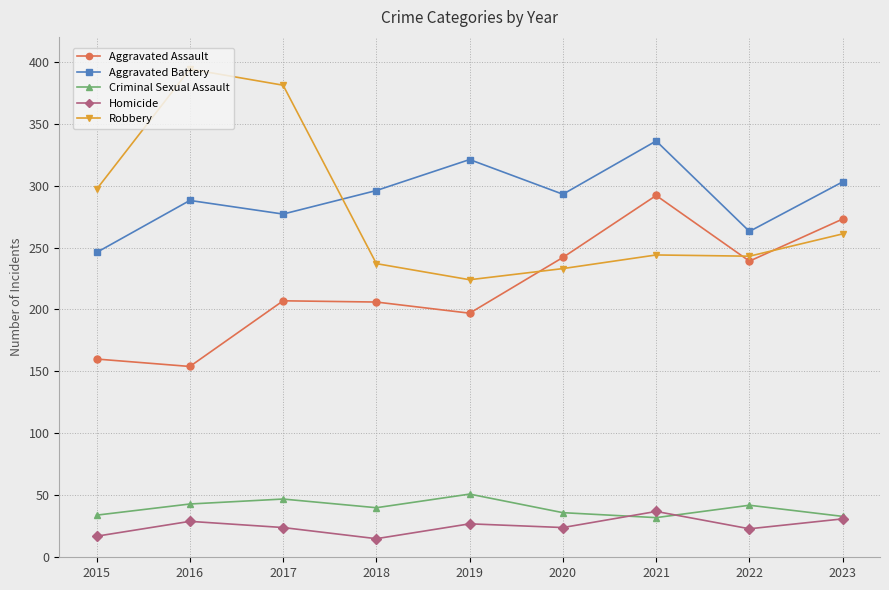

The Robbery series shows 54 at 2021. True or false?

False